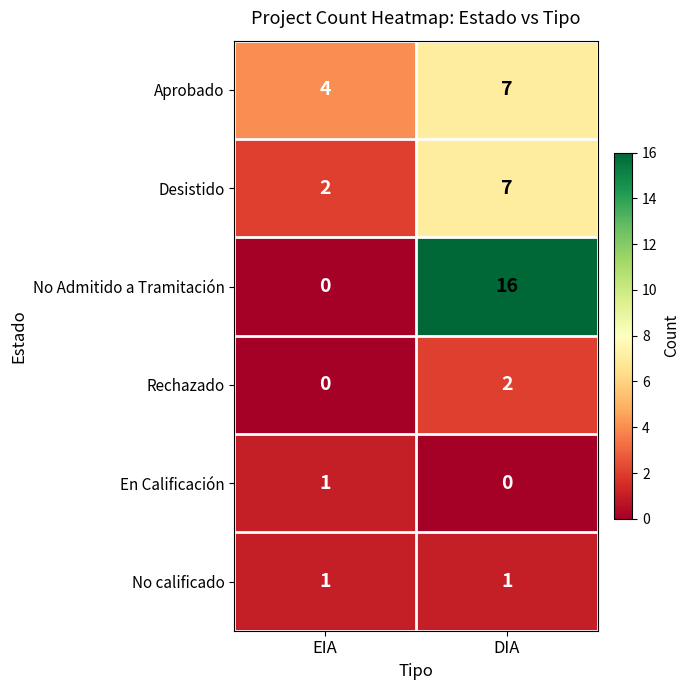

How many categories are shown in the chart?

2